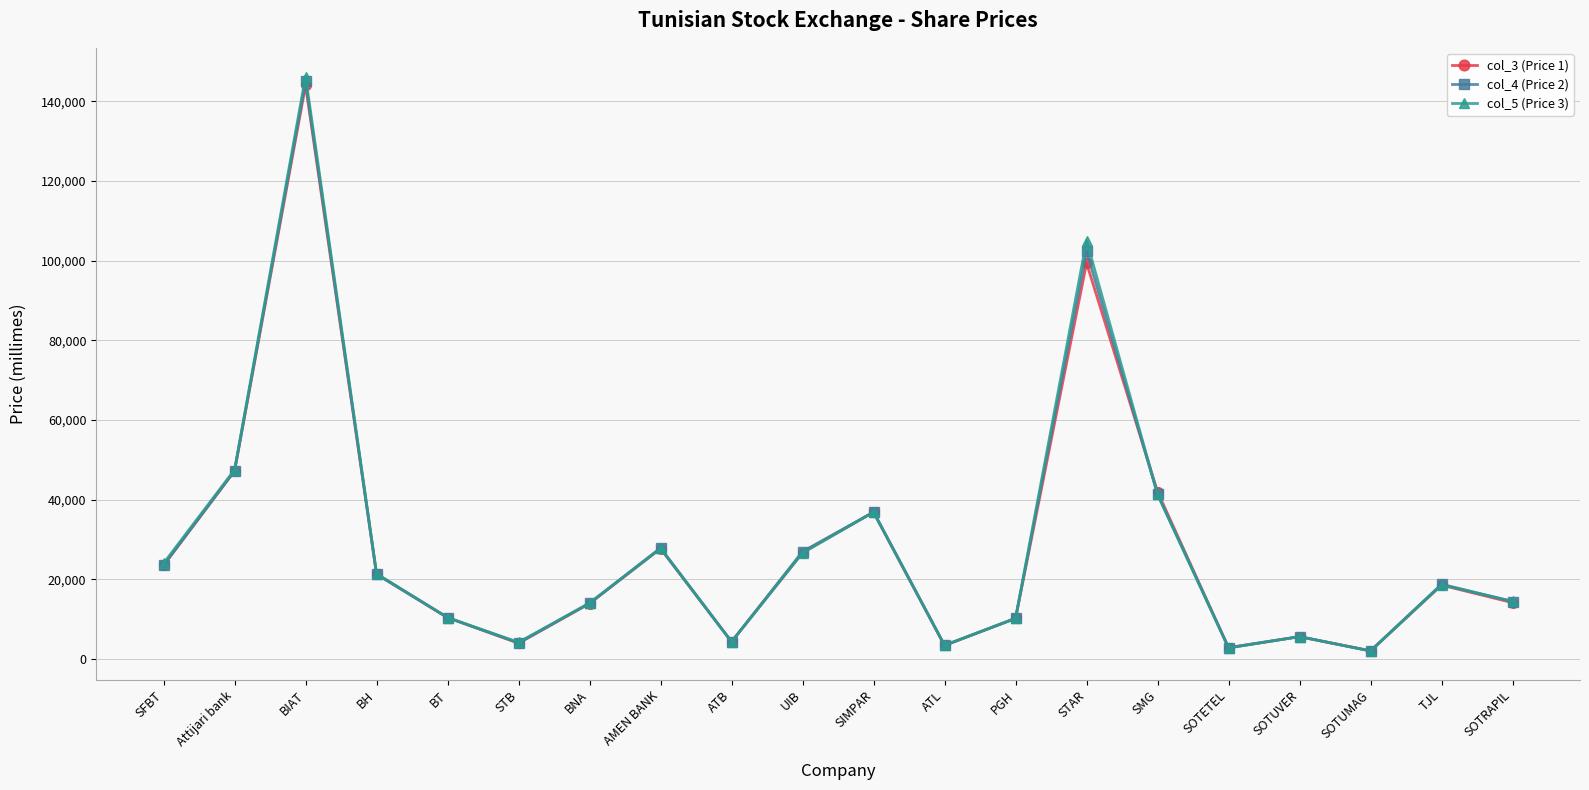

What is the difference between the col_5 (Price 3) values at PGH and BH?

11180